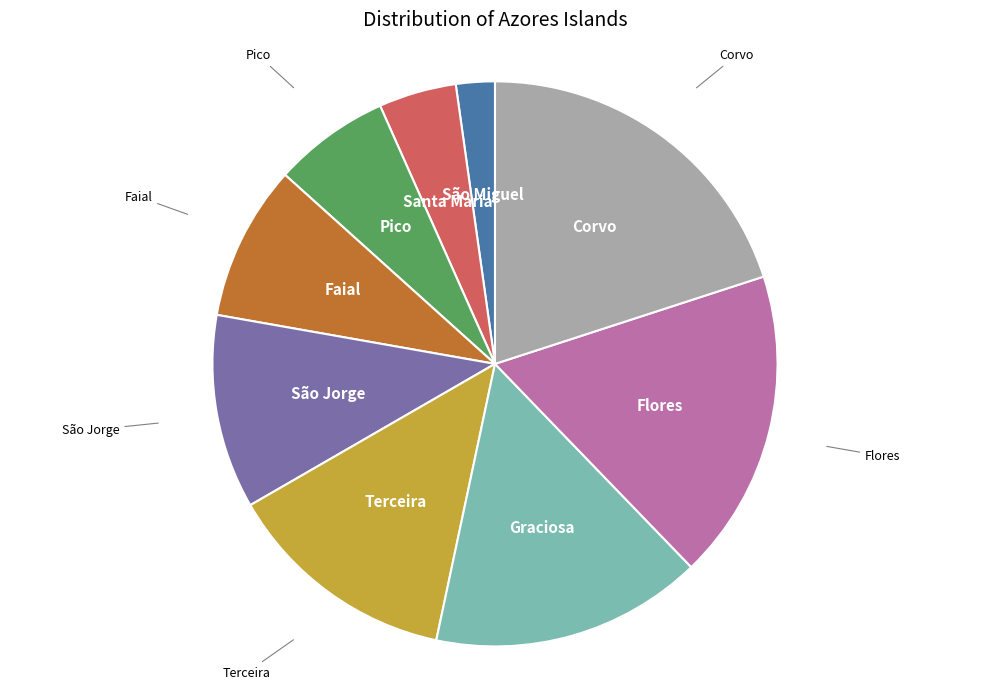

Is there a majority slice in this chart?

No